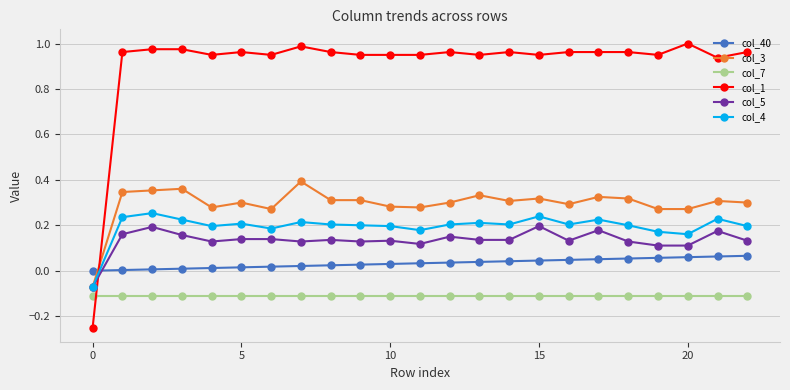

Which series has the largest total across all categories?

col_1